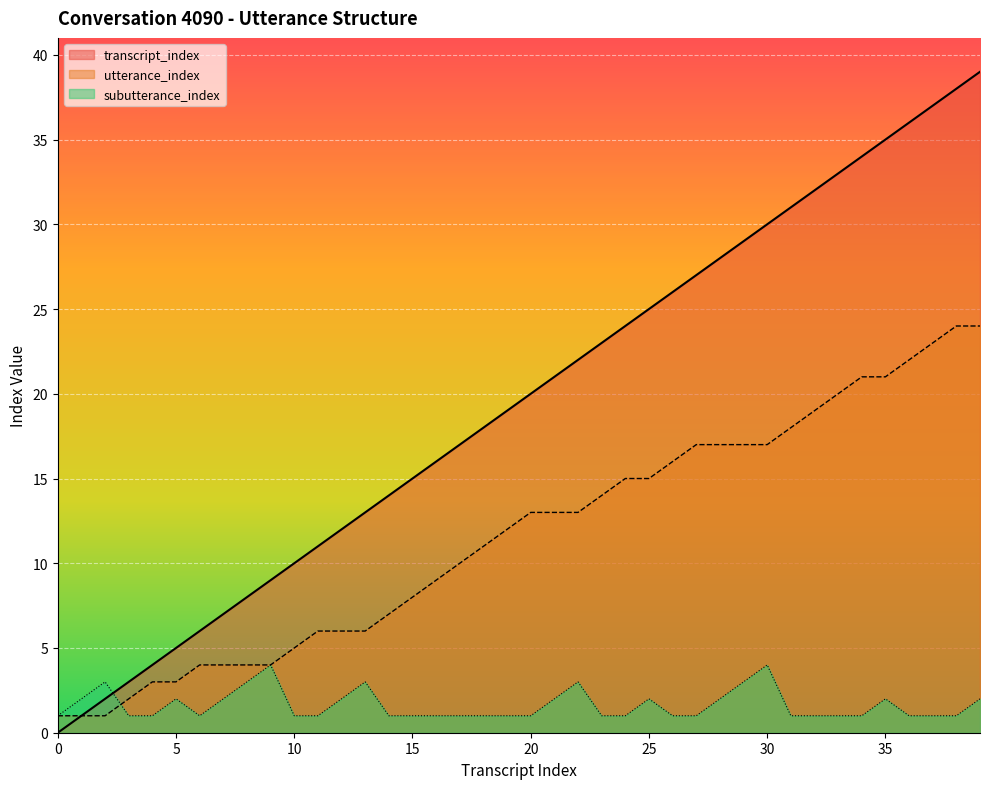

What is the sum of the subutterance_index values at 27 and 9?

5